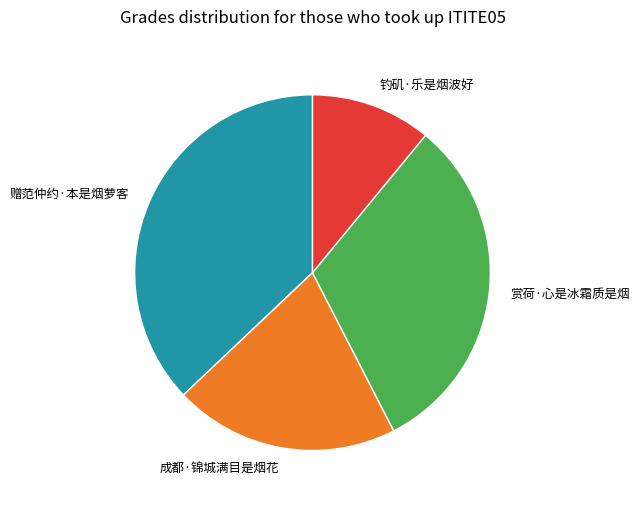

Rank the categories by value from lowest to highest.

钓矶·乐是烟波好, 成都·锦城满目是烟花, 赏荷·心是冰霜质是烟, 赠范仲约·本是烟萝客